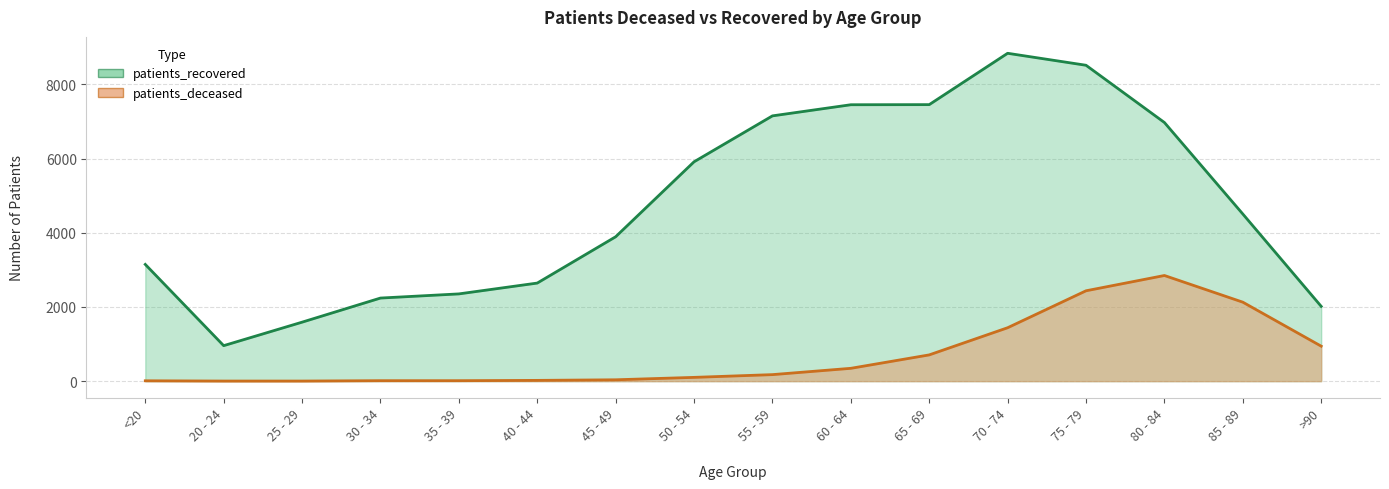

What is the label of the 11th point from the left?

65 - 69